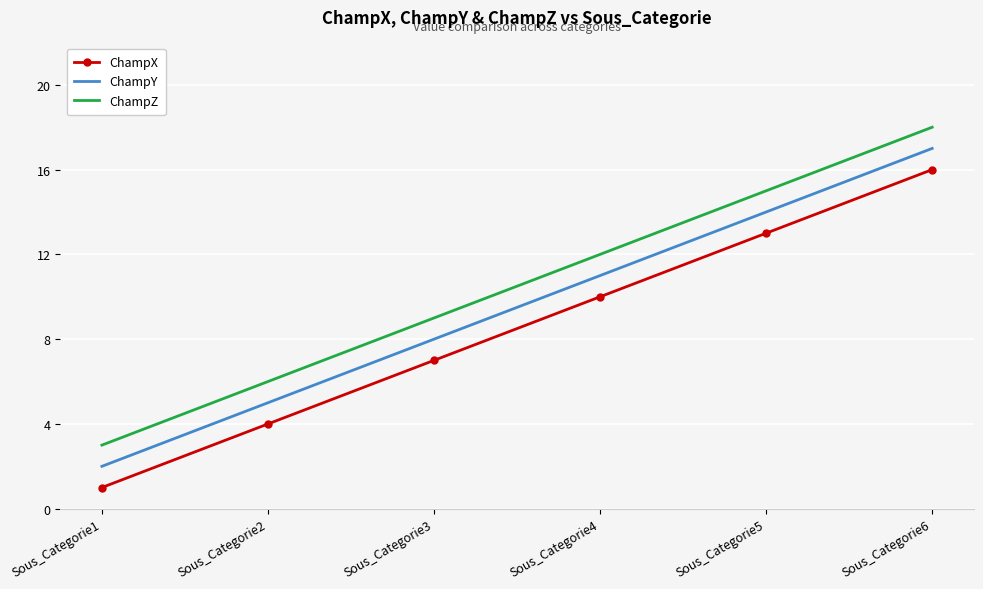

At which category is the sum across all series the highest?

Sous_Categorie6